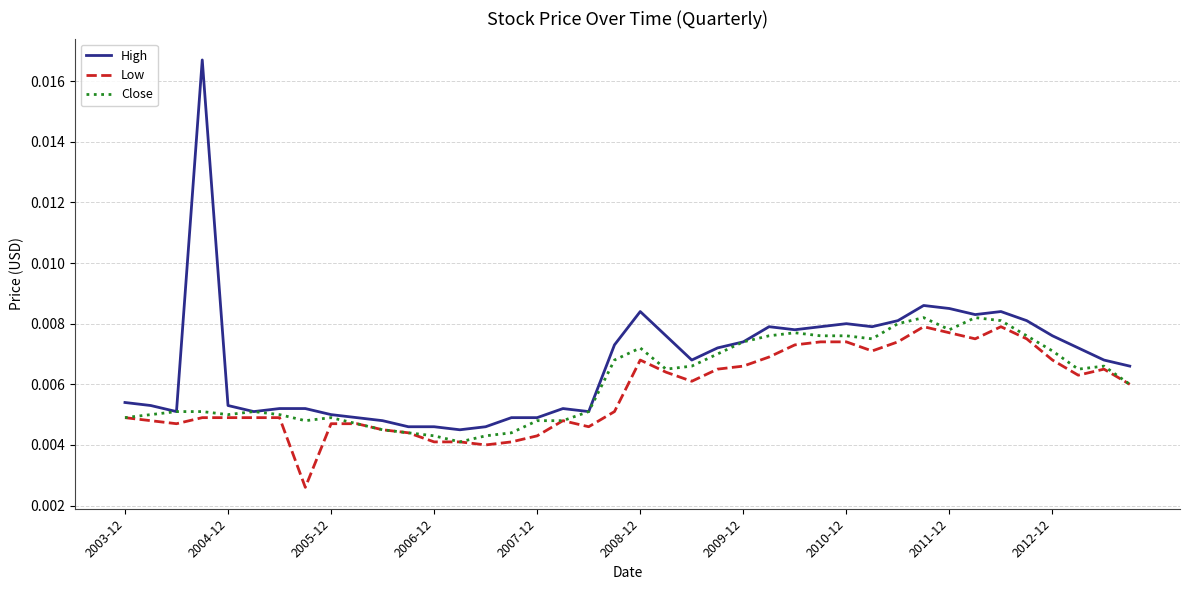

Which series has the largest range (max minus min)?

High